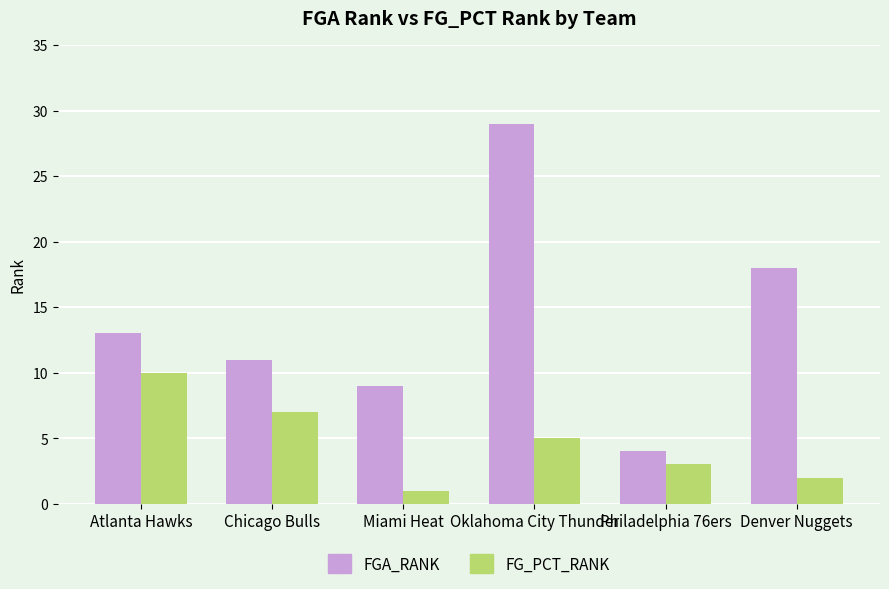

The FG_PCT_RANK series shows 5 at Oklahoma City Thunder. True or false?

True